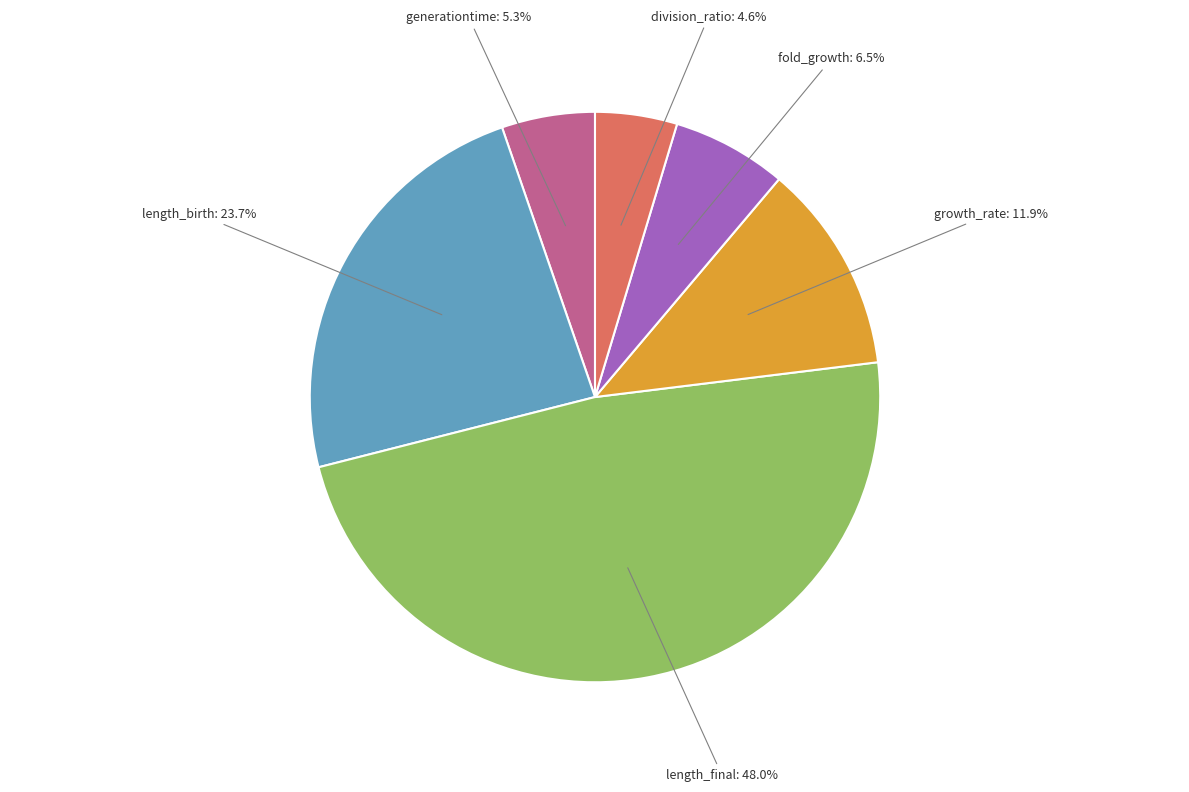

Count the number of slices in the pie.

6